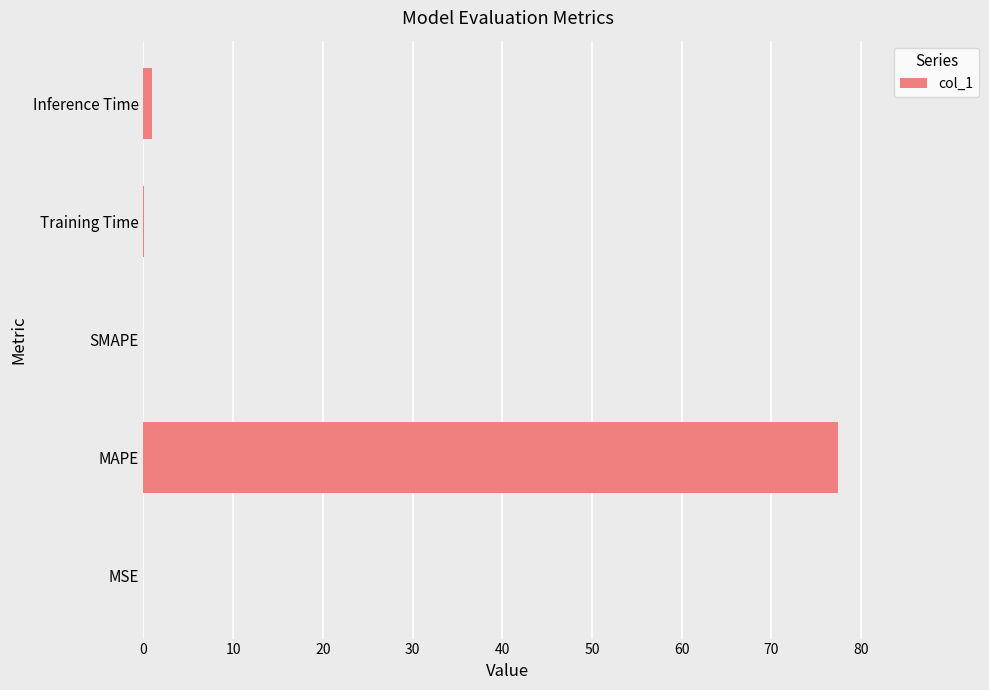

True or false: the data shows 0.0 at SMAPE.

True